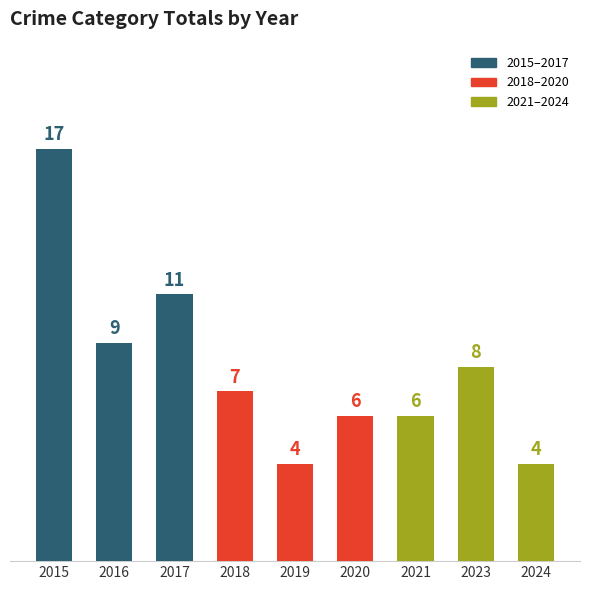

What is the value of the 6th bar from the left?

6